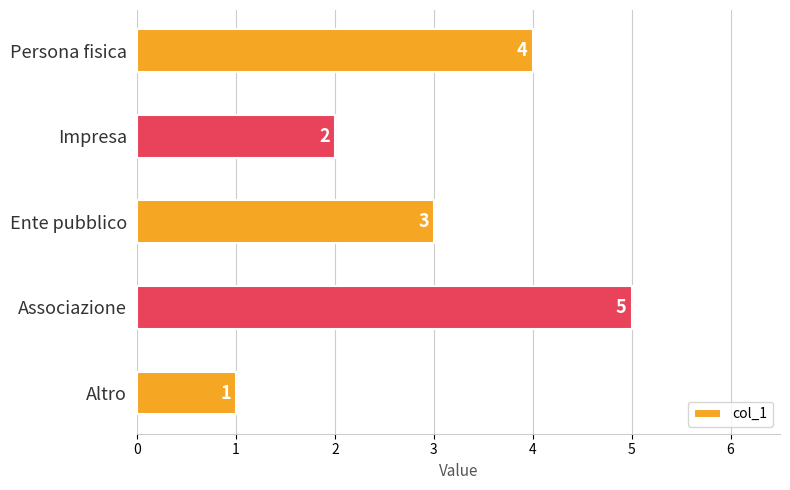

How many values are between 2 and 4?

3